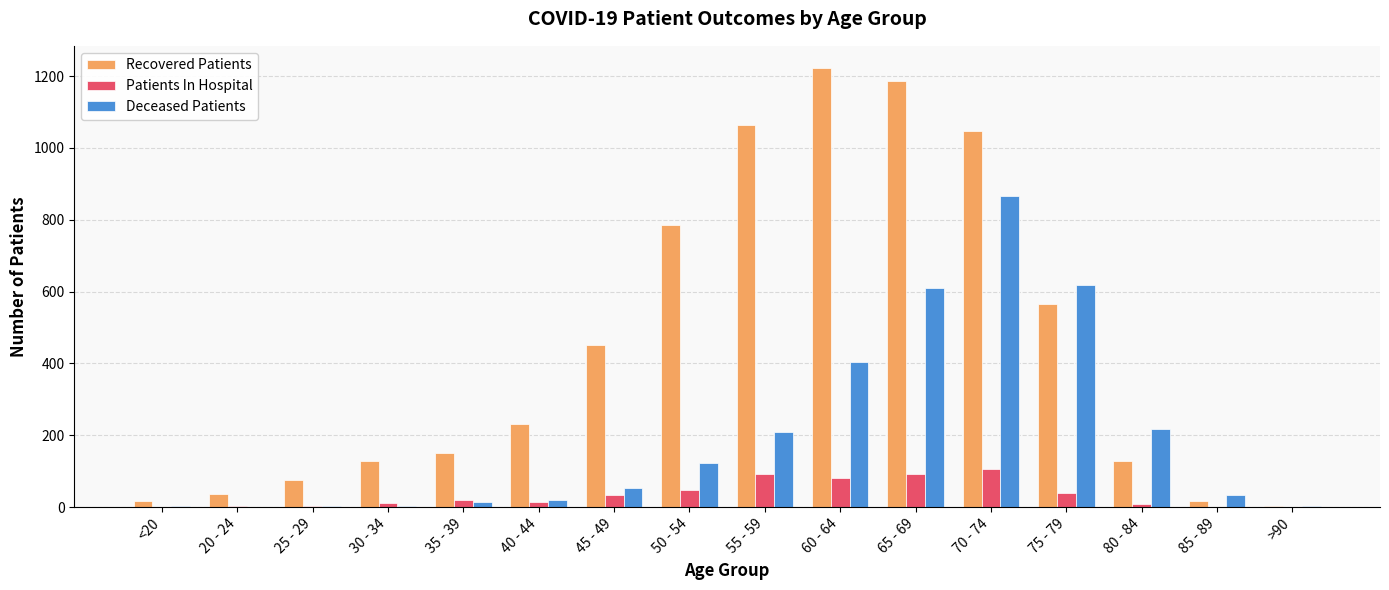

Between 70 - 74 and 85 - 89, which series saw the biggest shift?

Recovered Patients